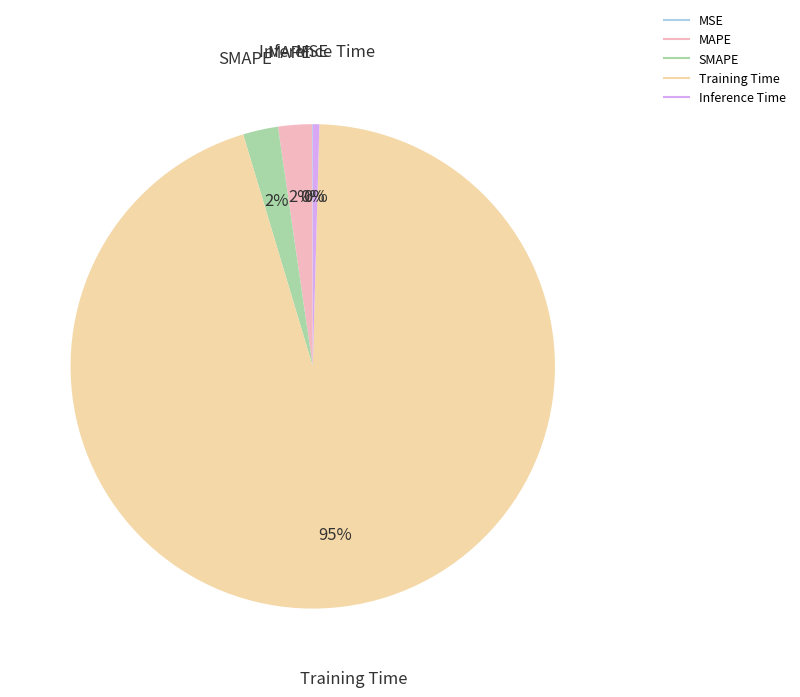

True or false: SMAPE accounts for 2% of the total.

True